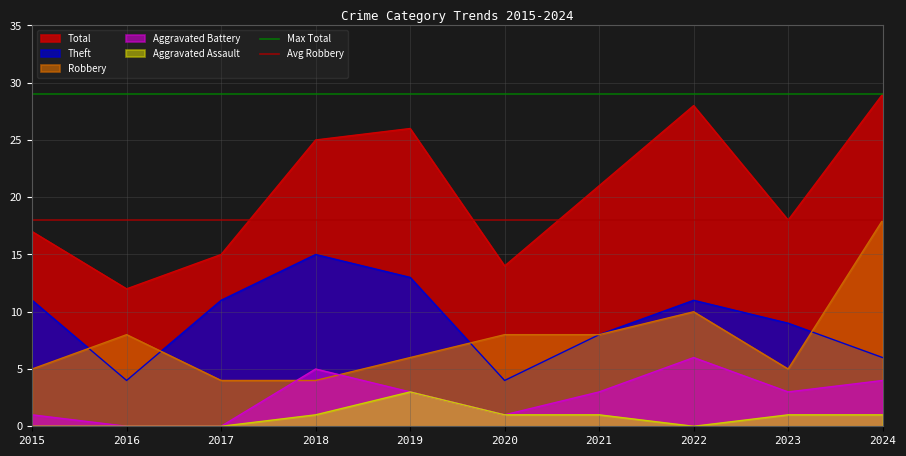

Is the value of Aggravated Battery at 2024 greater than the value of Aggravated Assault at 2021?

Yes